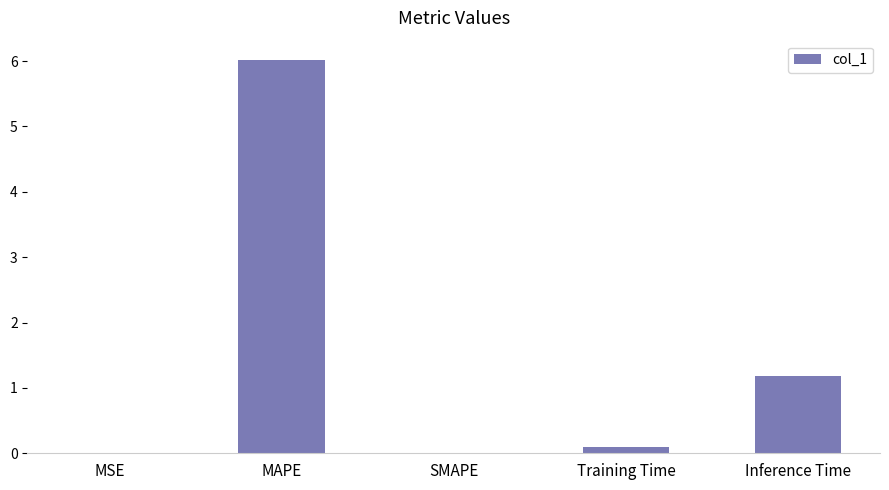

The value at Inference Time is 1.2. True or false?

True